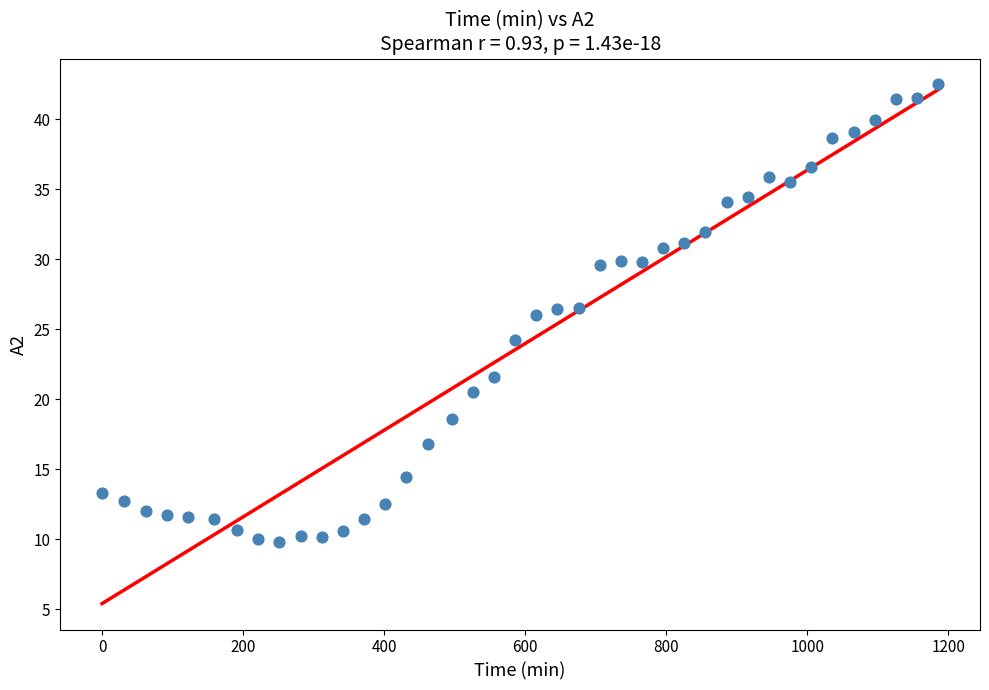

What is the range of X values (max minus min)?

1185.5